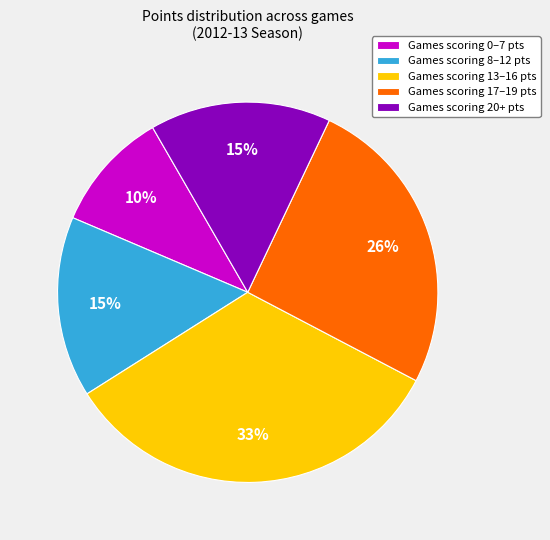

Combined, do Games scoring 17–19 pts and Games scoring 0–7 pts account for over 50%?

No